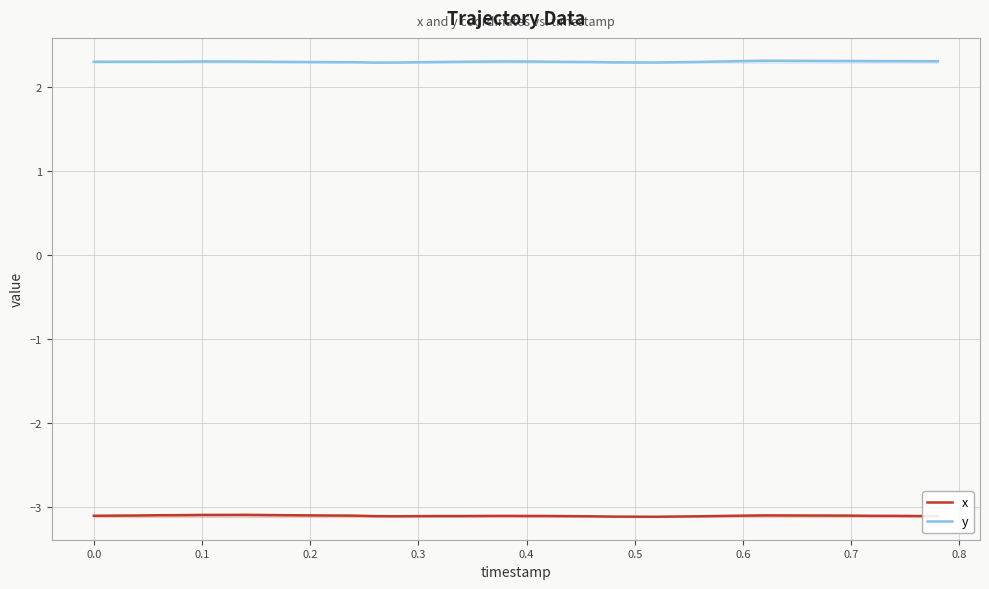

Is it true that y equals 3.2 at 17?

False